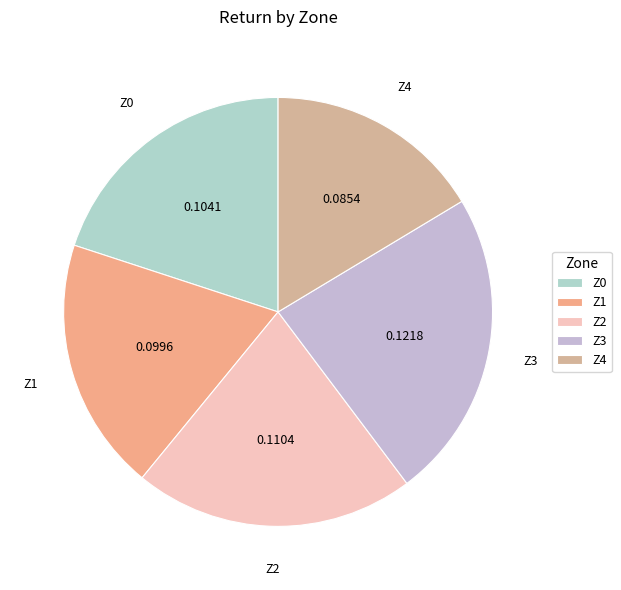

Is there a majority slice in this chart?

No